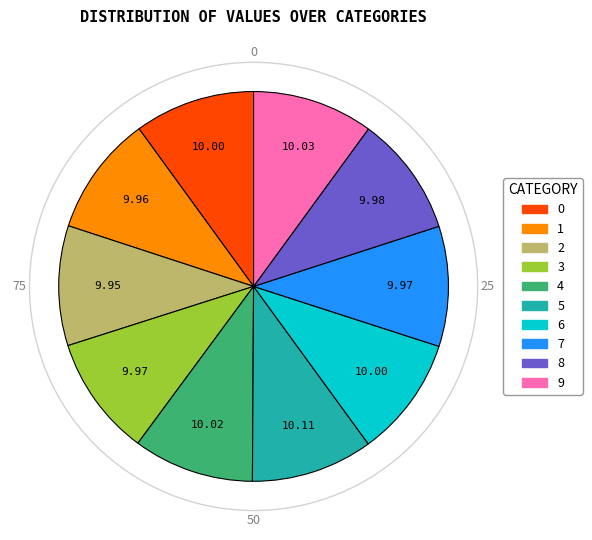

Does any single category account for the majority?

No